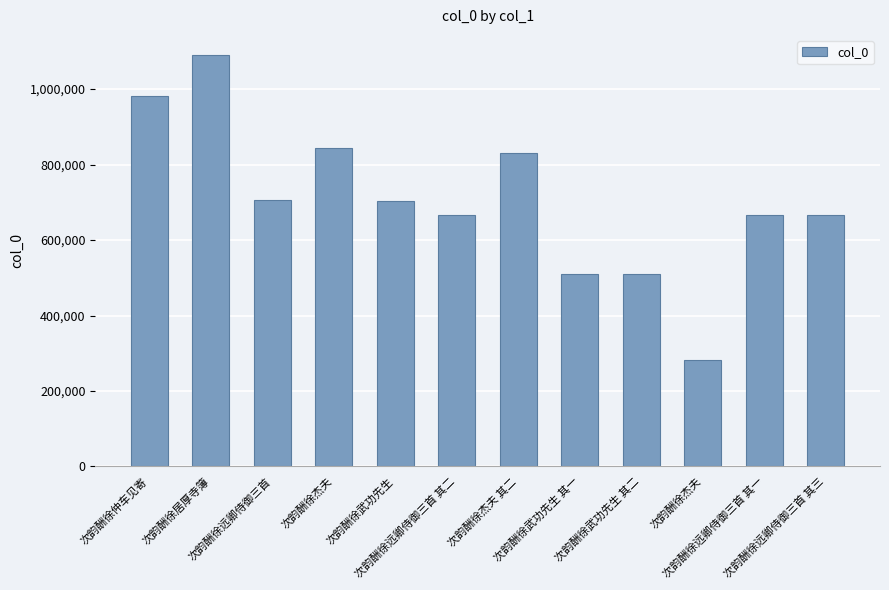

Count the number of categories in the chart.

12